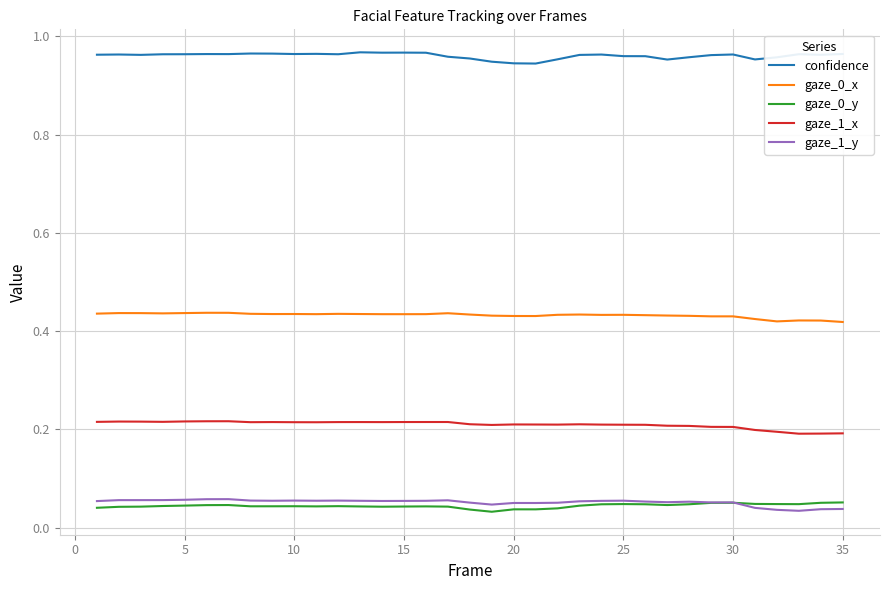

True or false: gaze_1_x and gaze_1_y cross at least once.

False